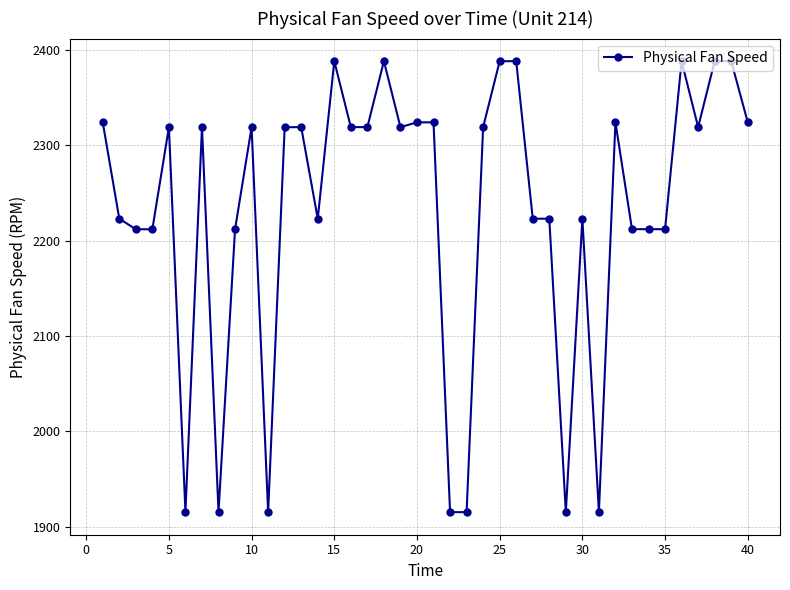

What is the value of the 39th point from the left?

2388.1